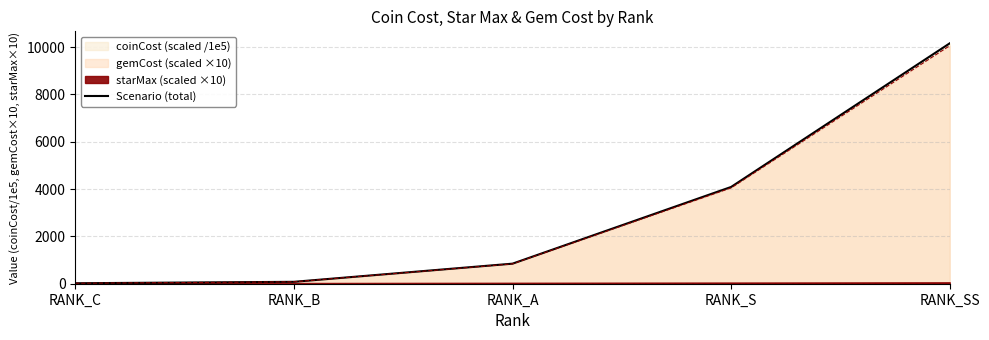

Reading right to left, what are all the values shown in this chart?

RANK_SS=10160.0	RANK_S=4090.0	RANK_A=848.0	RANK_B=80.5	RANK_C=20.0